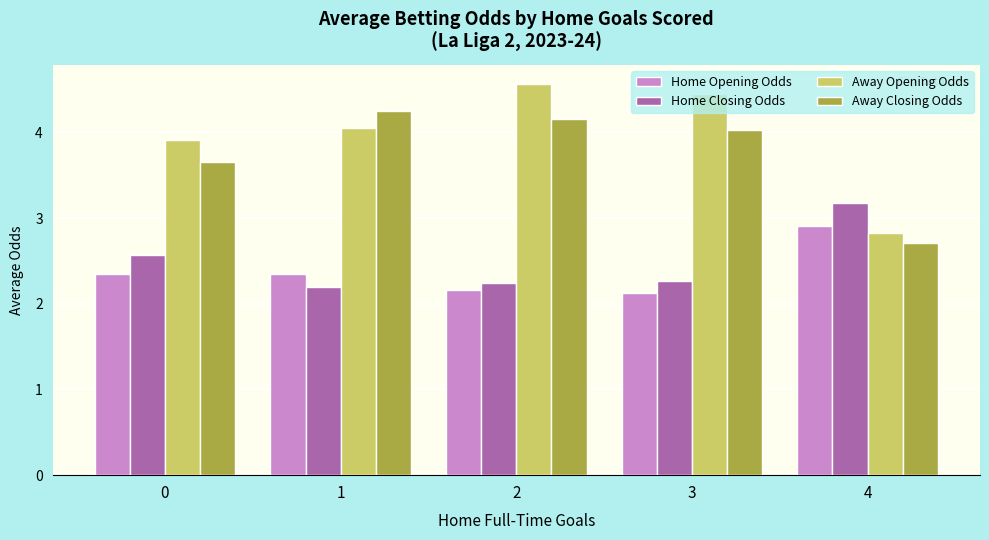

How many categories are shown in the chart?

5